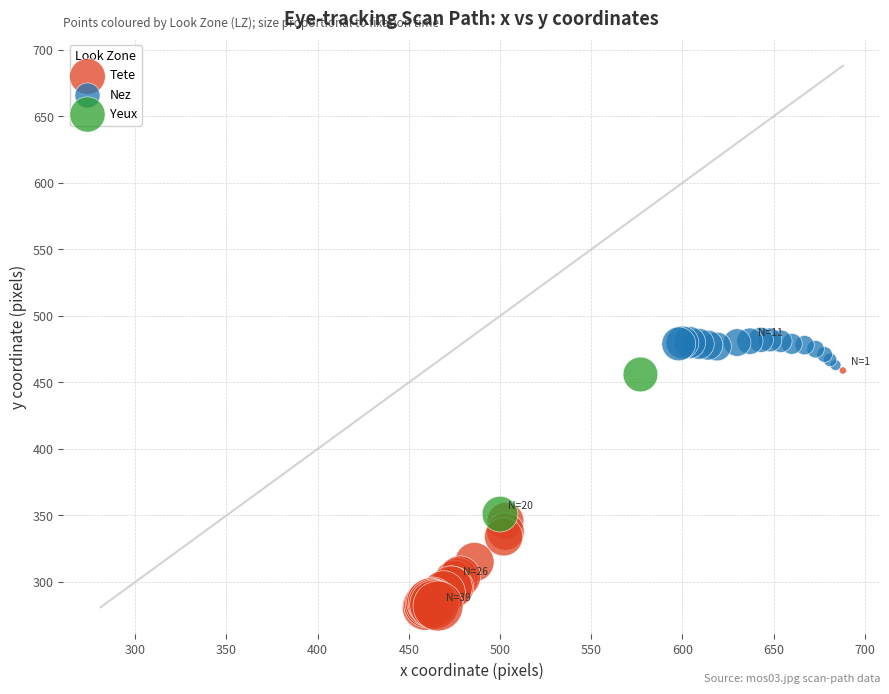

Which series has the widest spread of Y values?

Tete